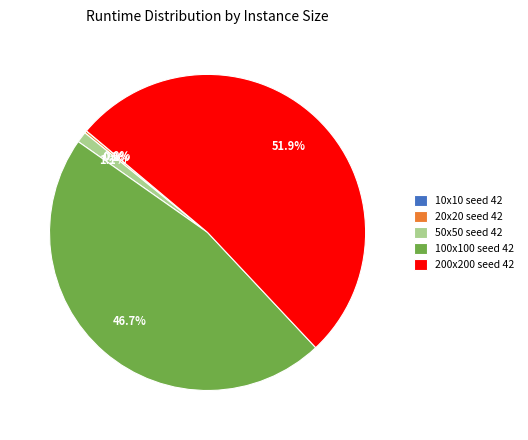

True or false: 200x200 seed 42 accounts for 41% of the total.

False